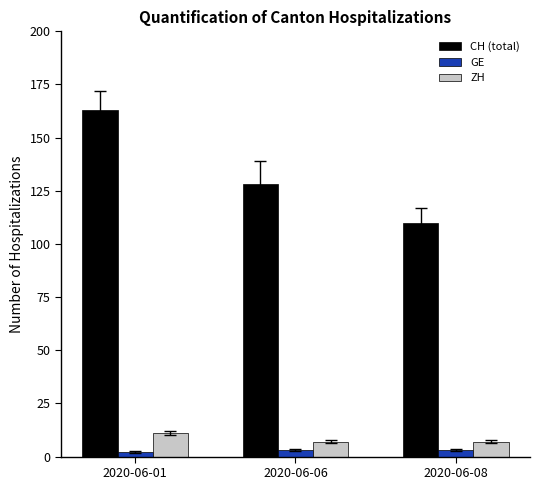

How many groups of bars are there?

3